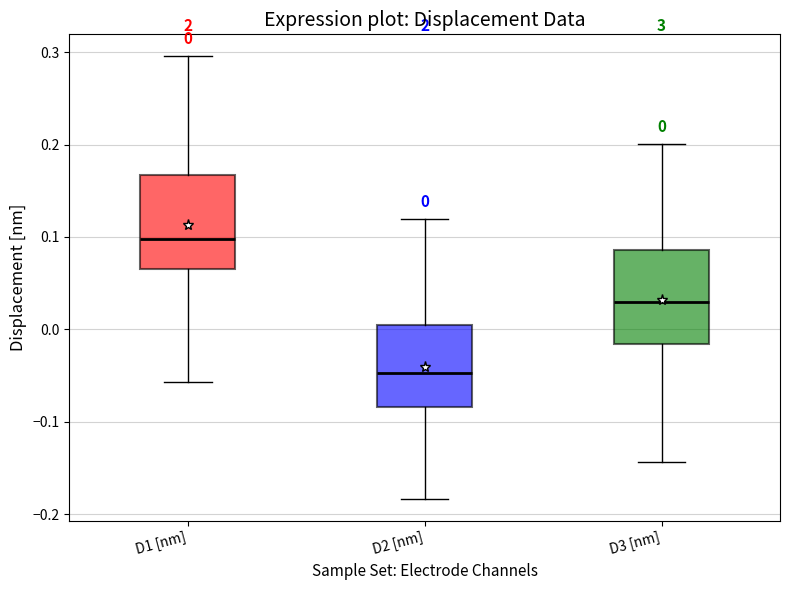

Which box's median line is the highest?

D1 [nm]